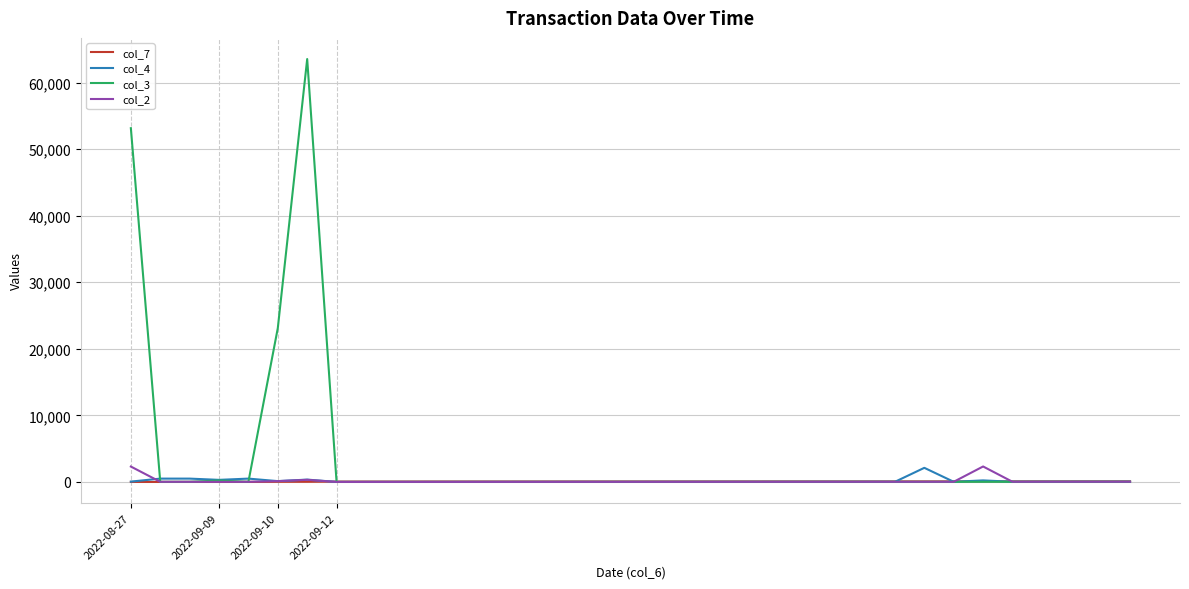

Which series has the largest total across all categories?

col_3